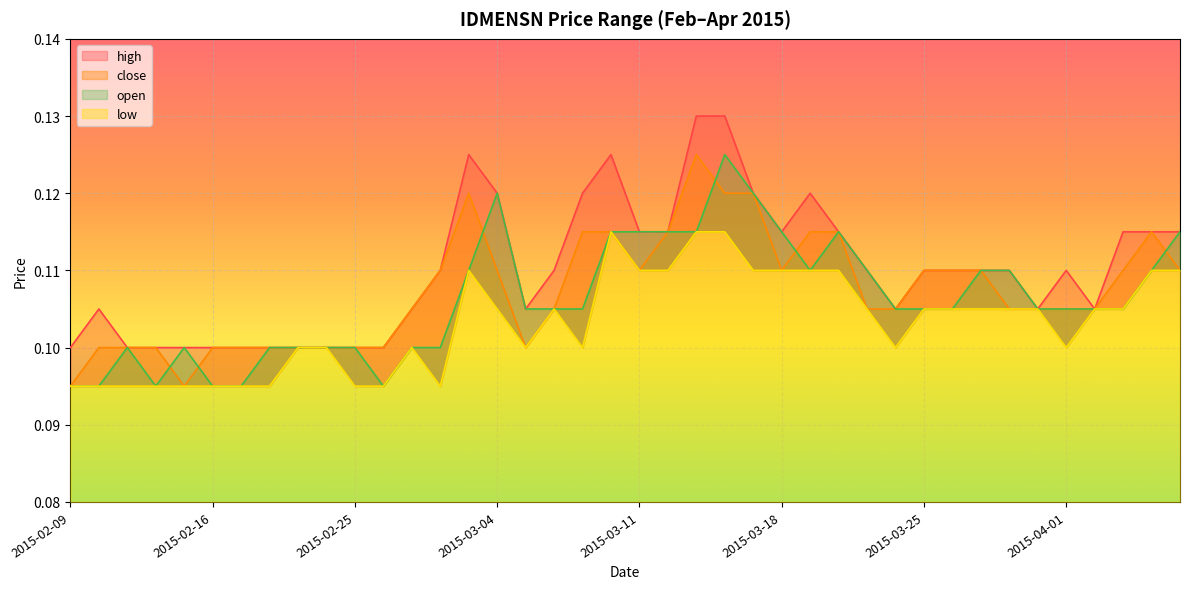

Read the open value at 2015-03-24.

0.1